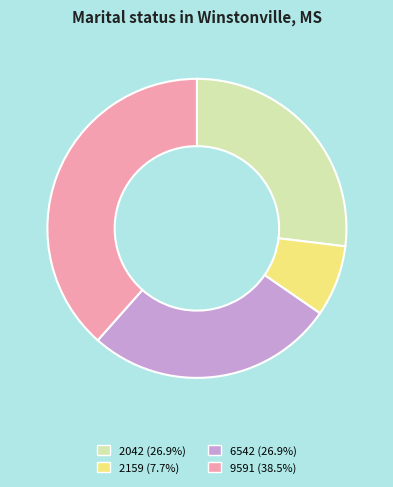

Approximately how many times larger is the value at 2042 compared to 2159?

3.5